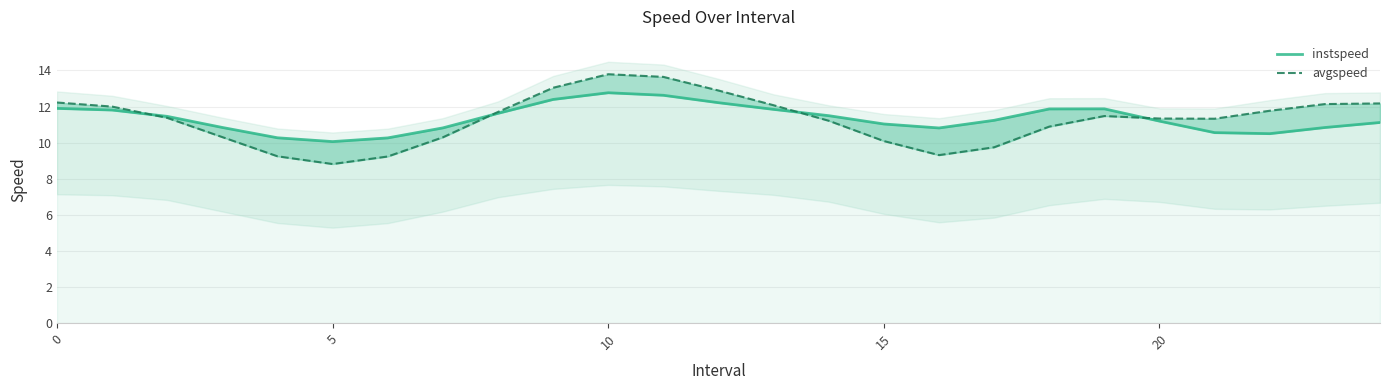

At which label is avgspeed closest to 11?

18